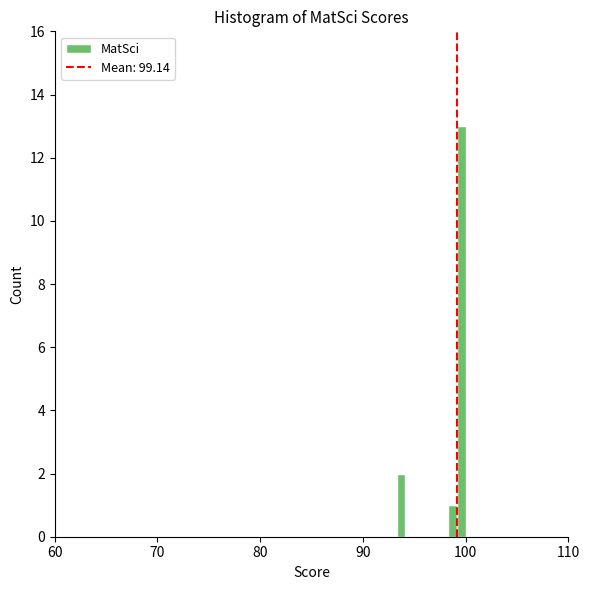

Around what value on the x-axis is the tallest bar? Give the approximate position of its centre, as read against the axis.

100